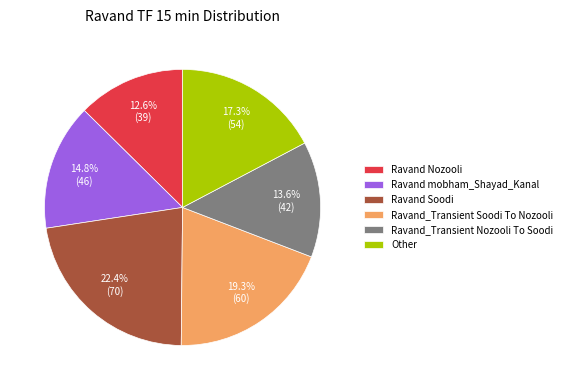

True or false: Other accounts for 17% of the total.

True